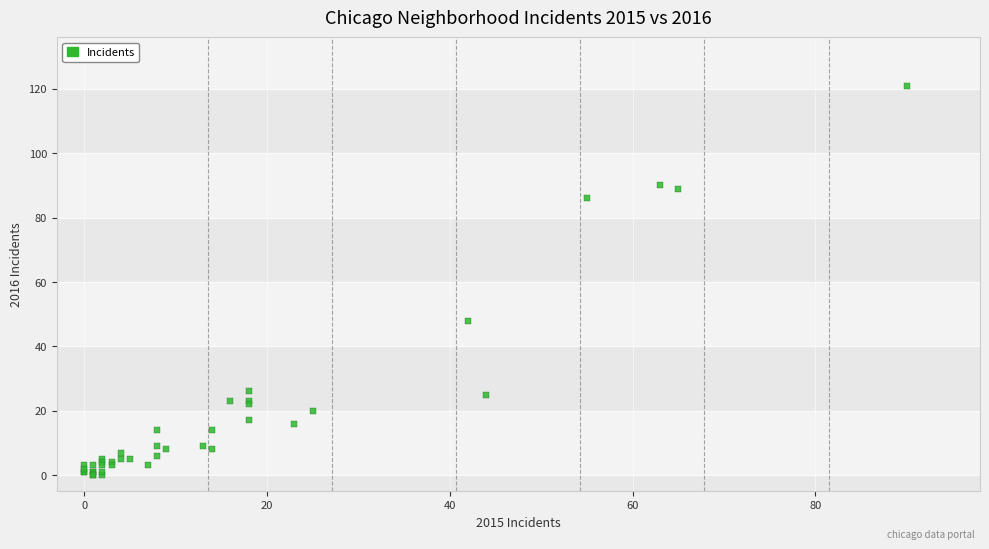

What Y value in the scatter plot is closest to 60?

48